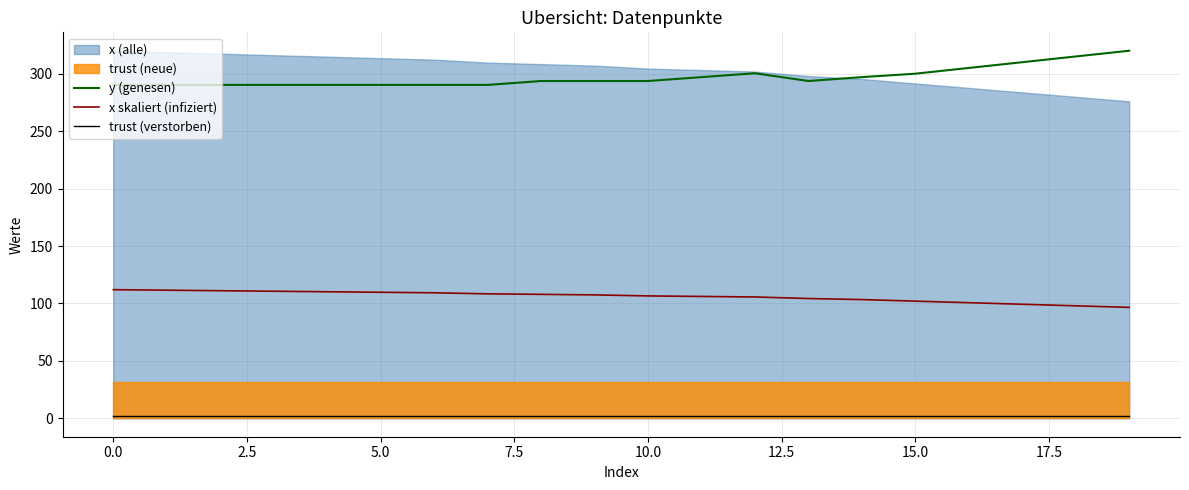

True or false: y (genesen) and trust (verstorben) cross at least once.

False